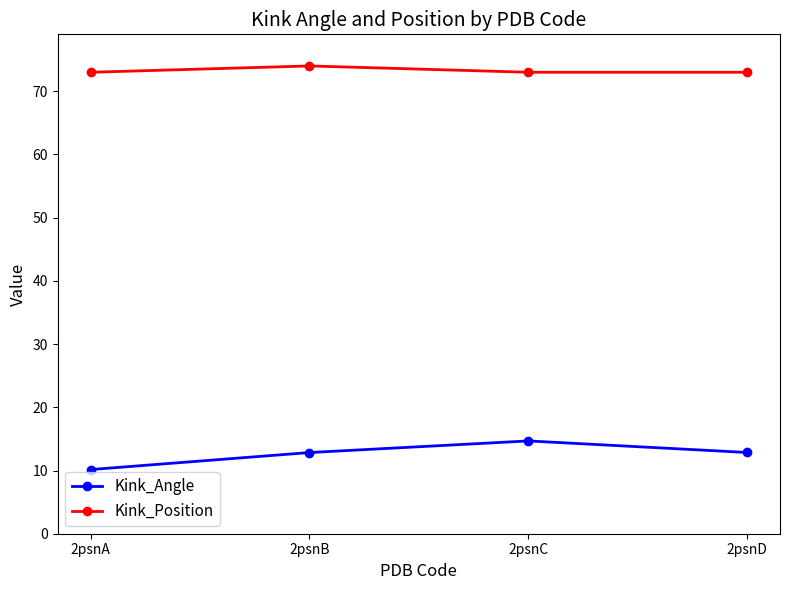

Rank the series by their maximum value, from lowest to highest.

Kink_Angle, Kink_Position